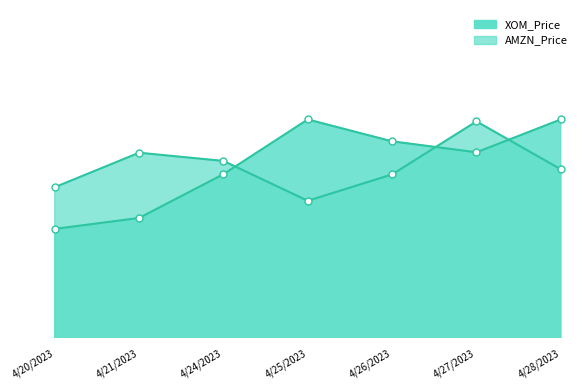

How many lines are shown in the chart?

2